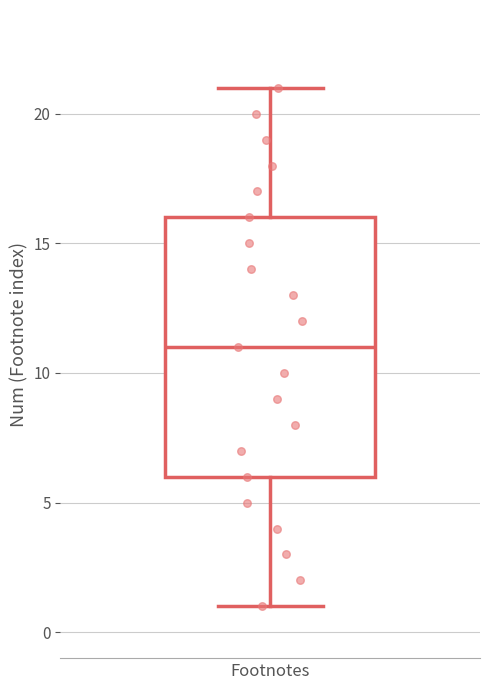

Transcribe this box plot: give where the median line is, the range the box spans, and where the two whiskers end, as read against the y-axis. The values are not printed on the chart, so give them approximately, as read against the axis.

median 11, box 6 to 16, whiskers 1 to 21